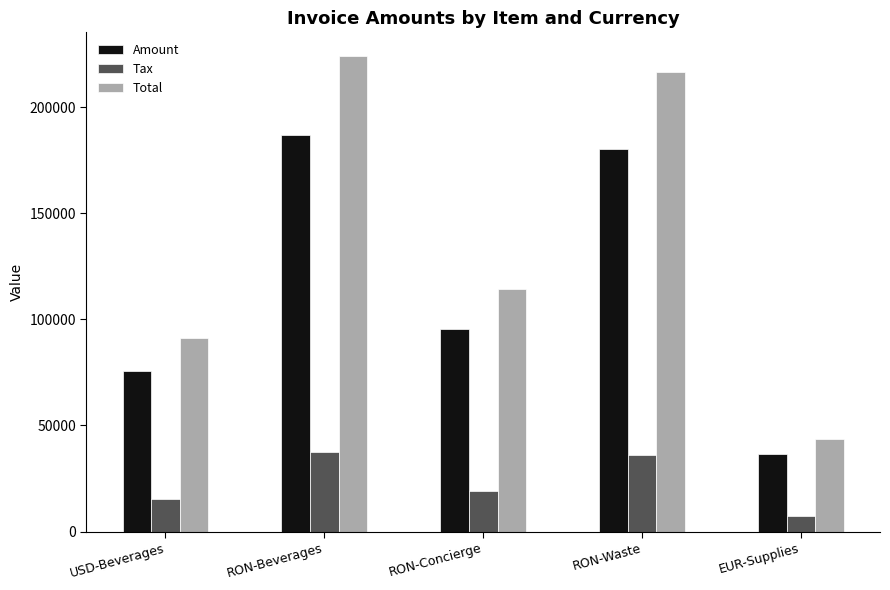

At which category does the chart reach its minimum across all series?

EUR-Supplies